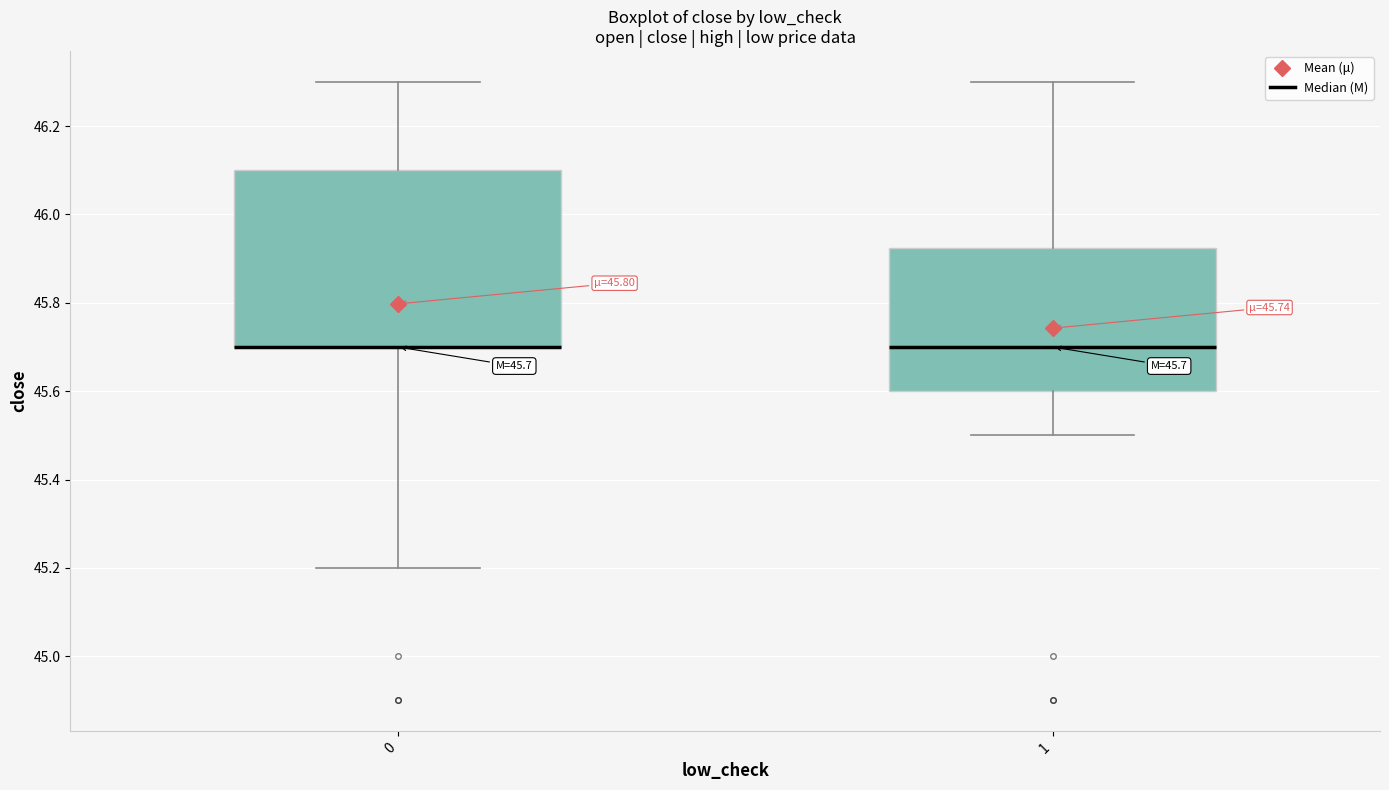

Which box is the tallest, from its lower edge to its upper edge?

0